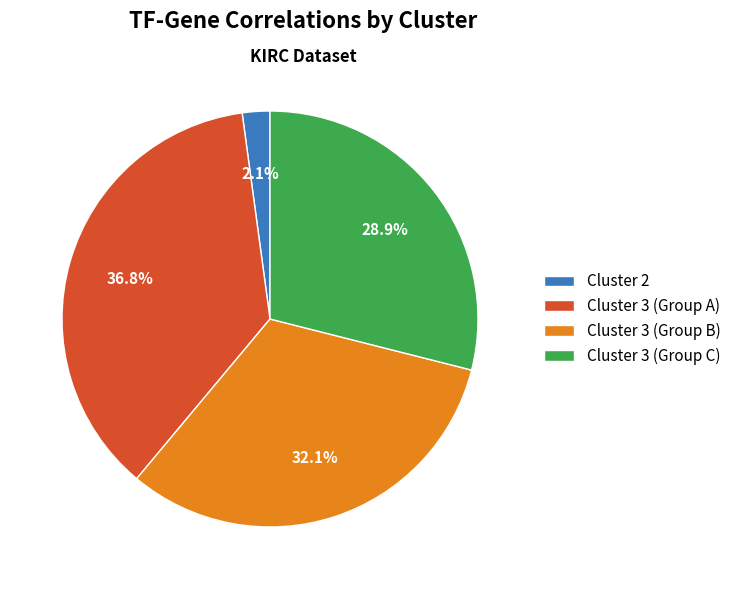

Which category has the smallest portion of the pie?

Cluster 2